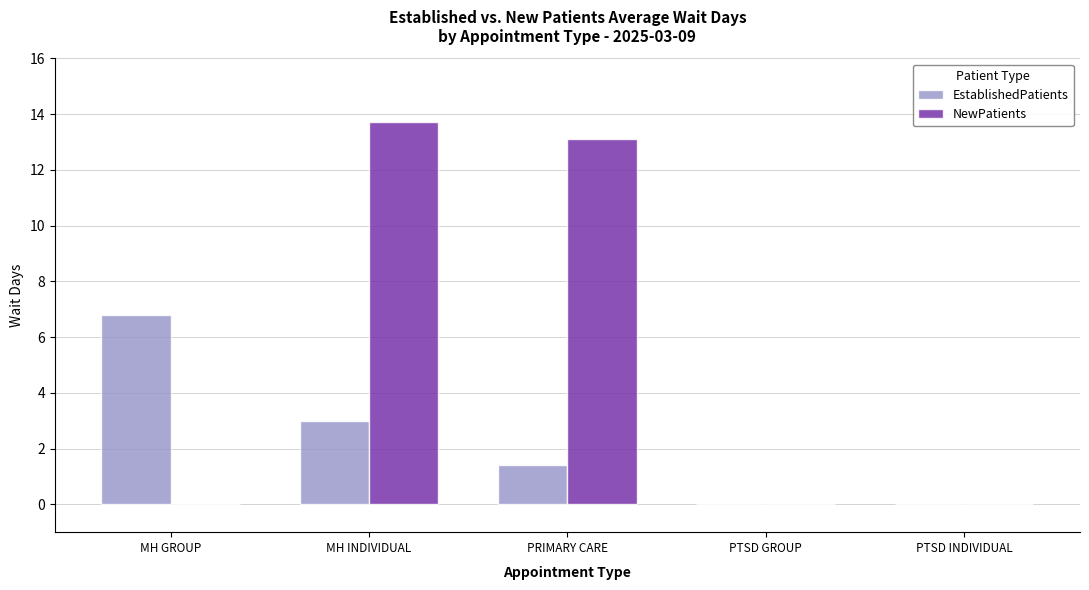

Between MH INDIVIDUAL and PRIMARY CARE, which series saw the biggest shift?

EstablishedPatients